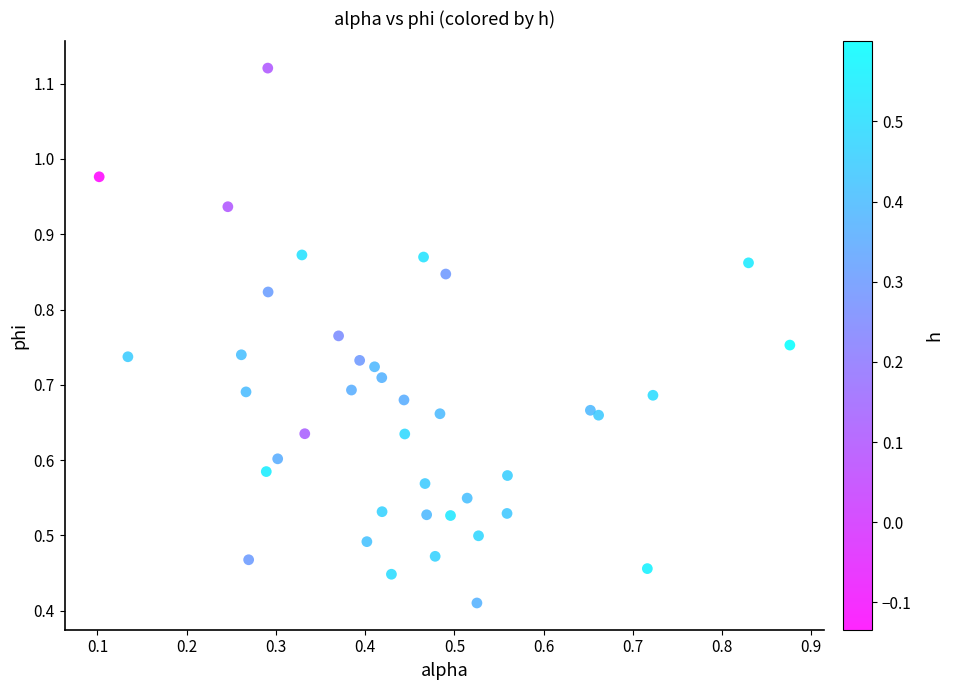

How many points are shown in the scatter plot?

40